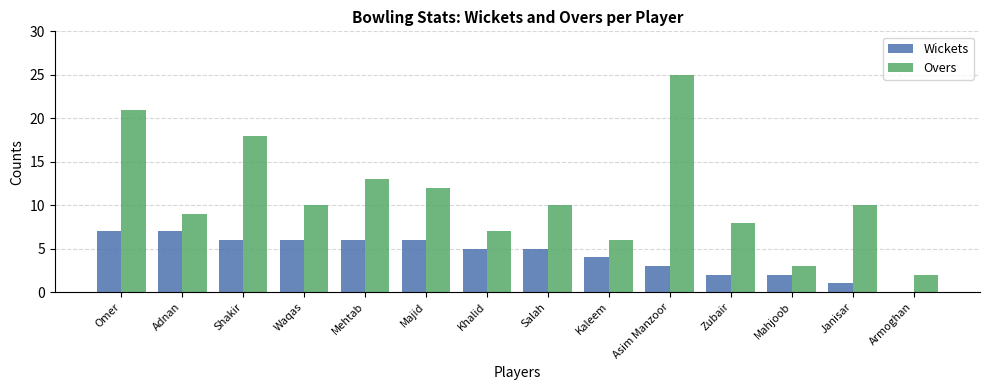

True or false: Wickets has a value of 0 at Armoghan.

True